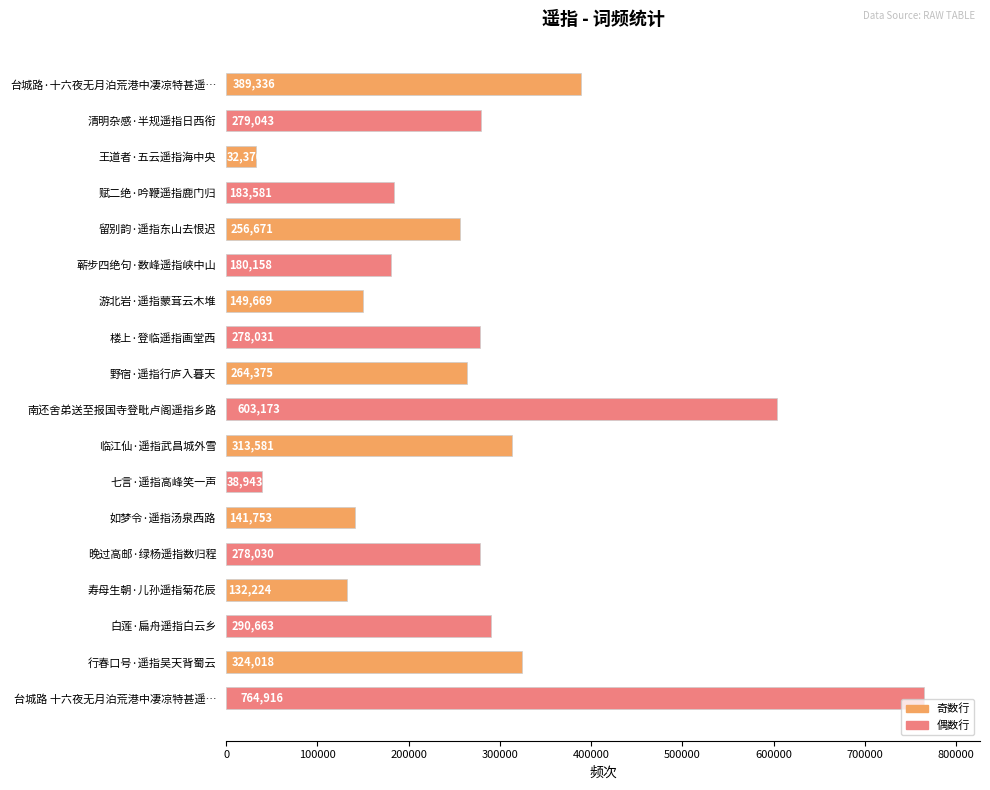

What is the change in value from 临江仙·遥指武昌城外雪 to 七言·遥指高峰笑一声?

-274638